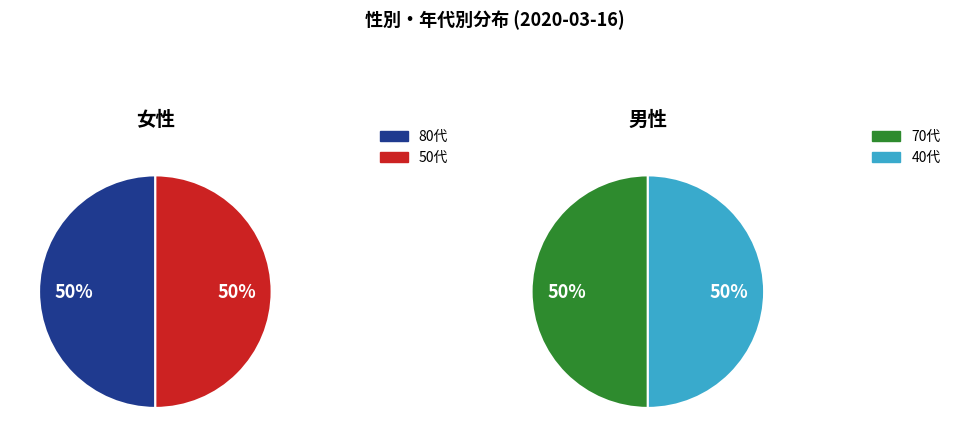

How many slices are in this pie chart?

2